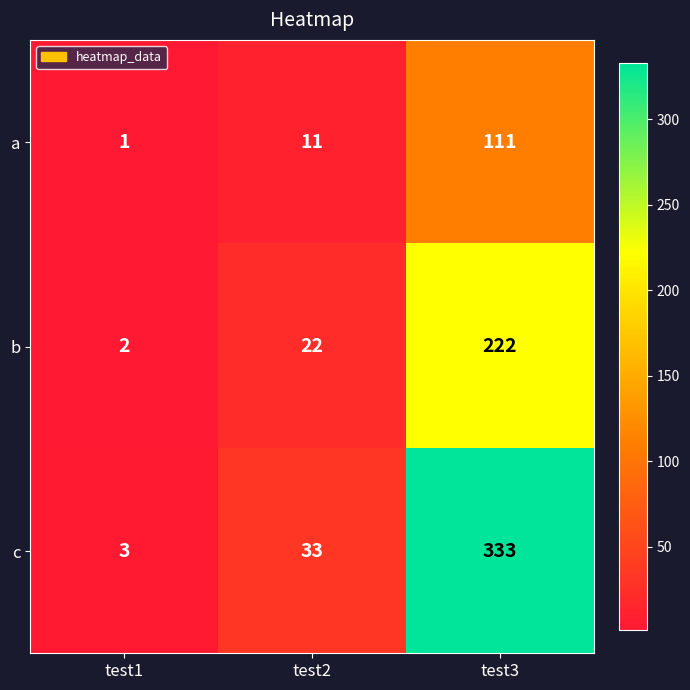

At test3, list the series in order from largest to smallest.

c, b, a